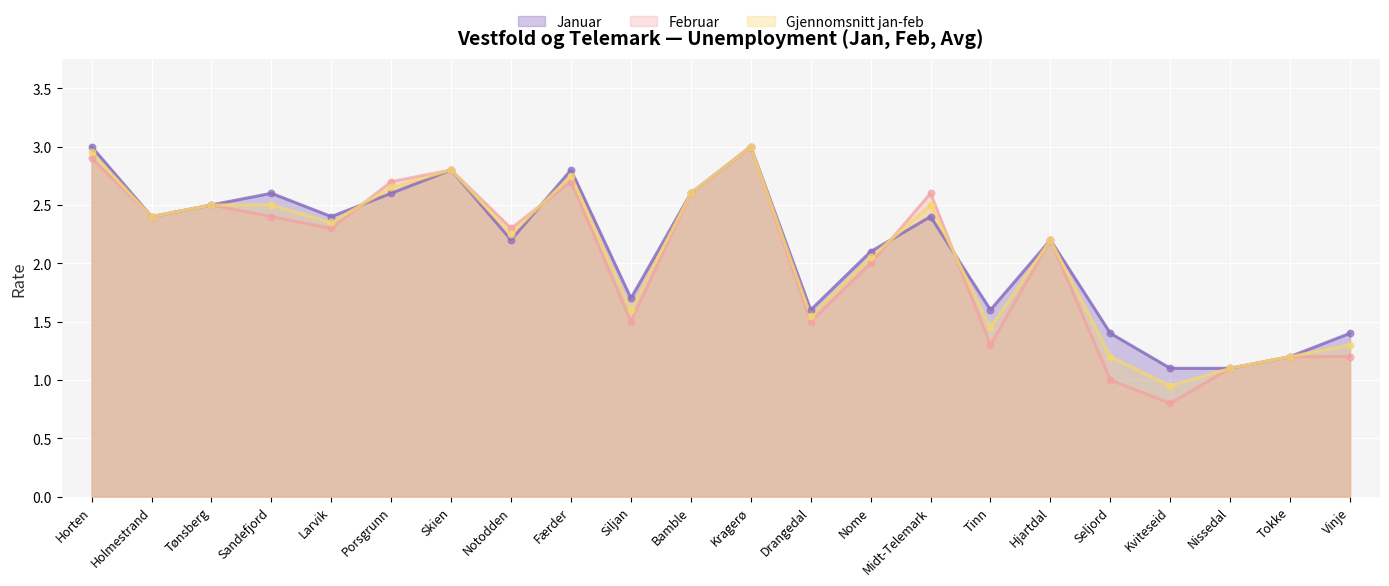

Is the value of Gjennomsnitt jan-feb at Midt-Telemark greater than the value of Februar at Kviteseid?

Yes